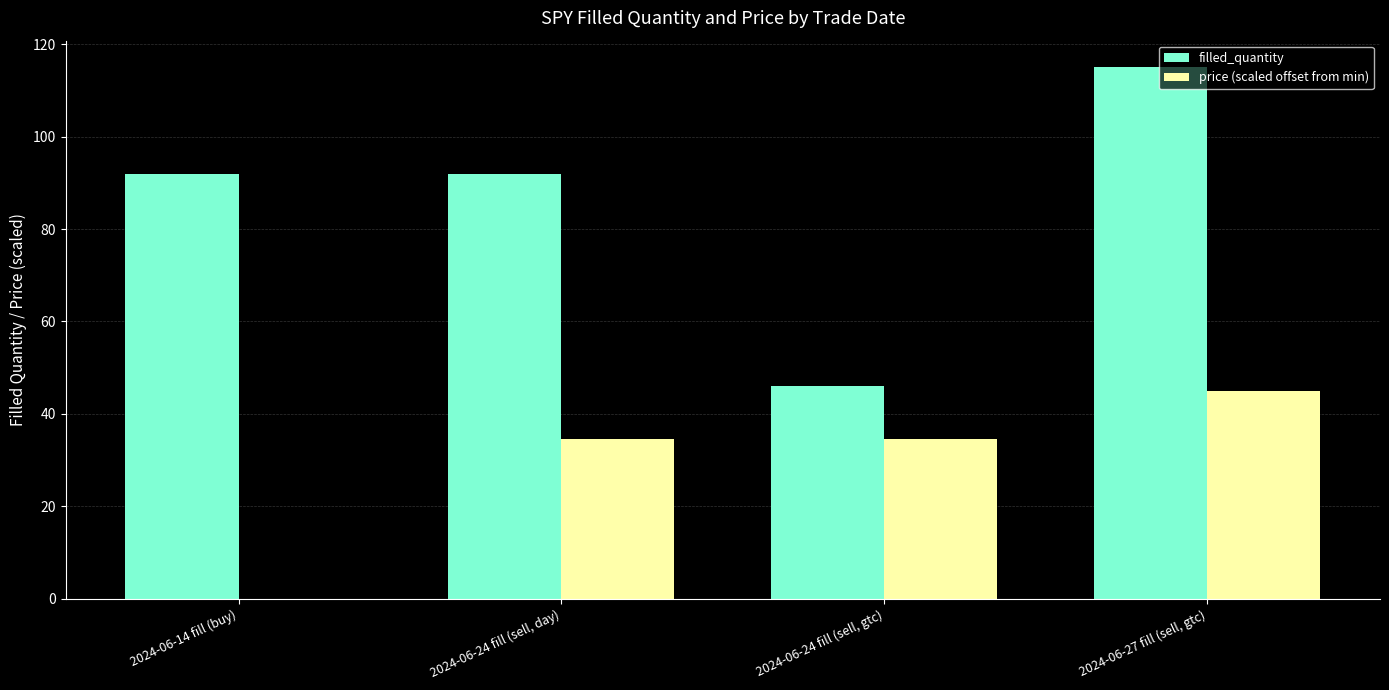

Does the chart contain stacked bars?

No